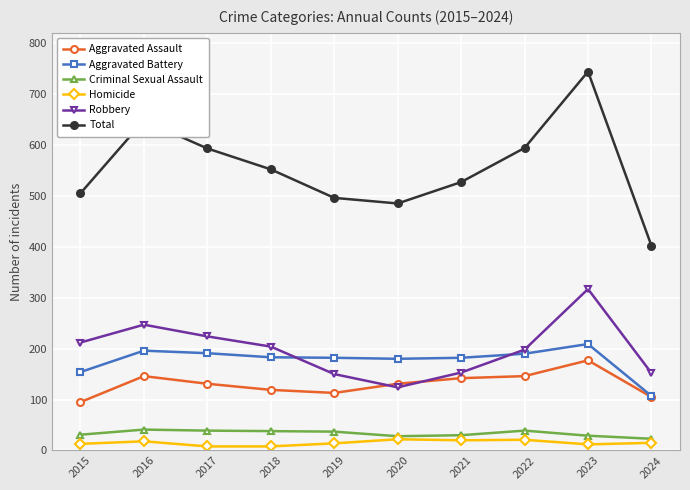

True or false: Aggravated Assault and Total intersect in this chart.

False